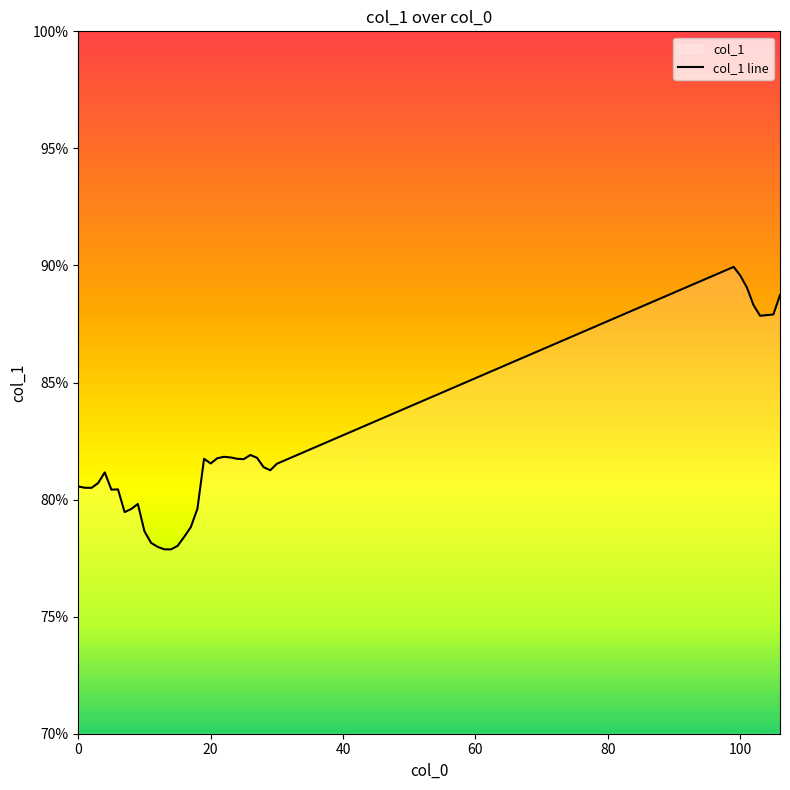

What is the greatest value displayed?

89.9